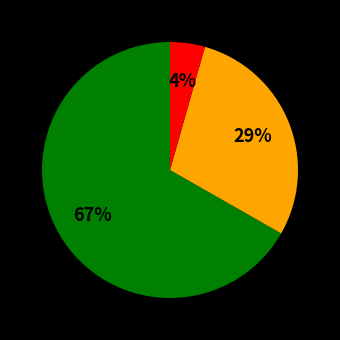

How many slices are in this pie chart?

3